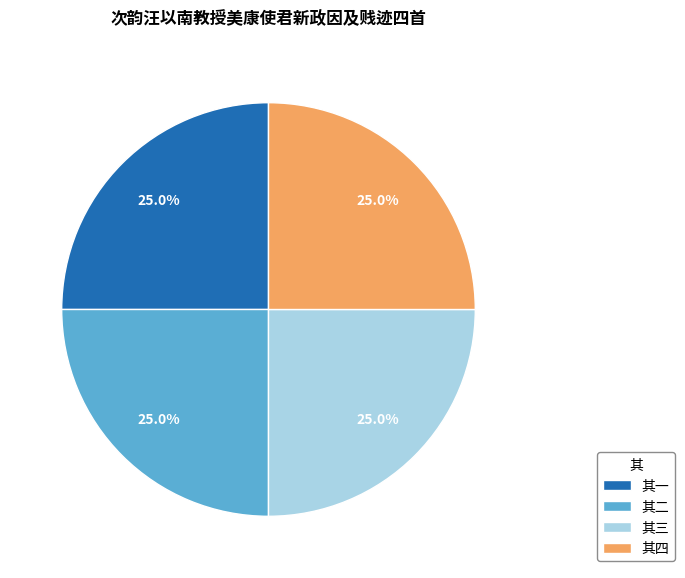

Is there any slice that represents more than half of the pie?

No